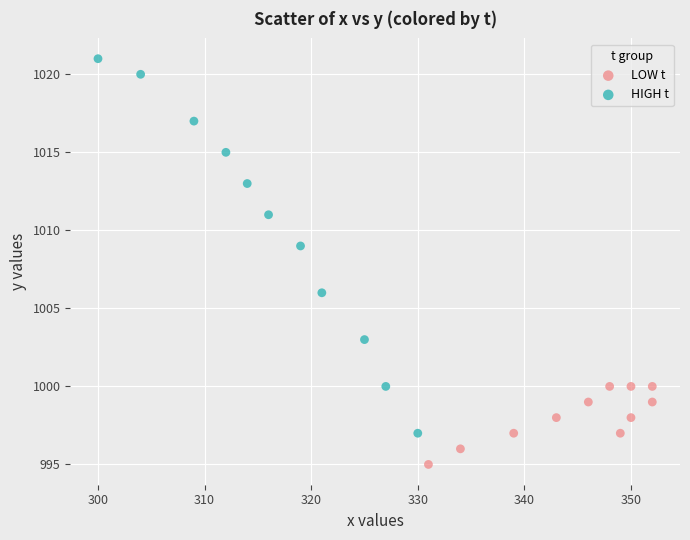

What are all the series names shown in the legend?

LOW t, HIGH t